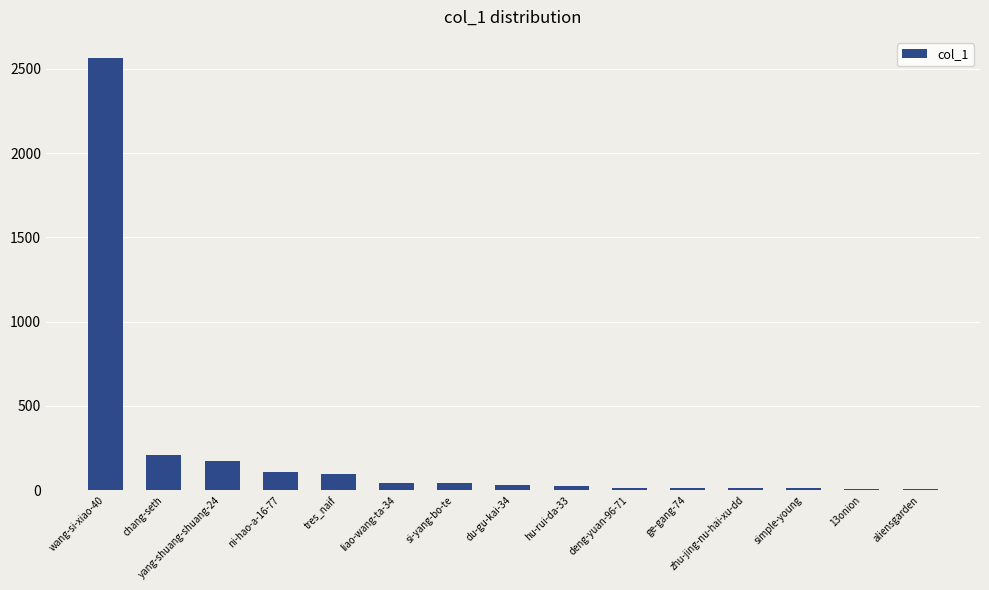

Is it true that the value at wang-si-xiao-40 is 2561?

True